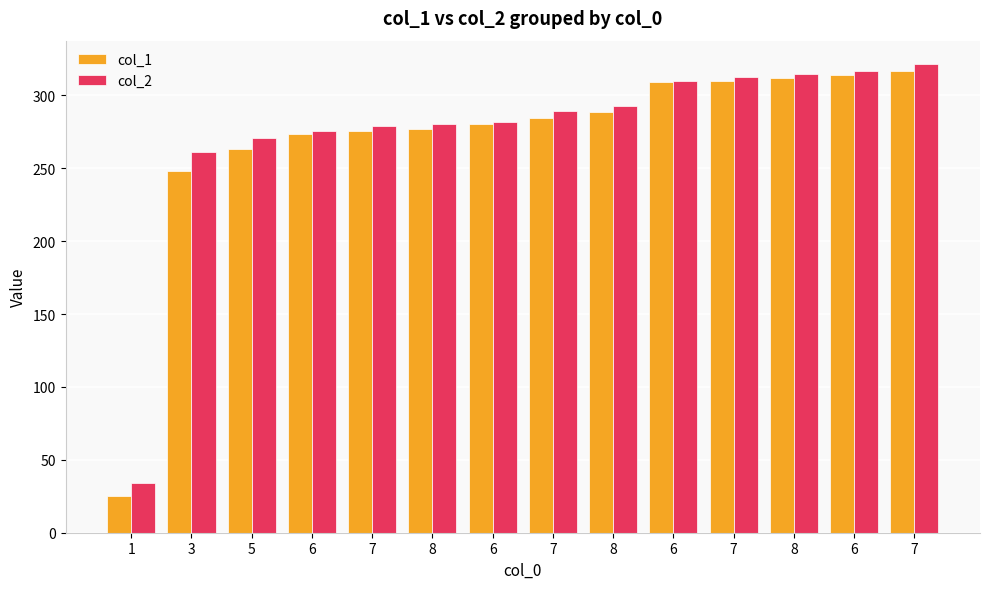

Count the number of categories in the chart.

14